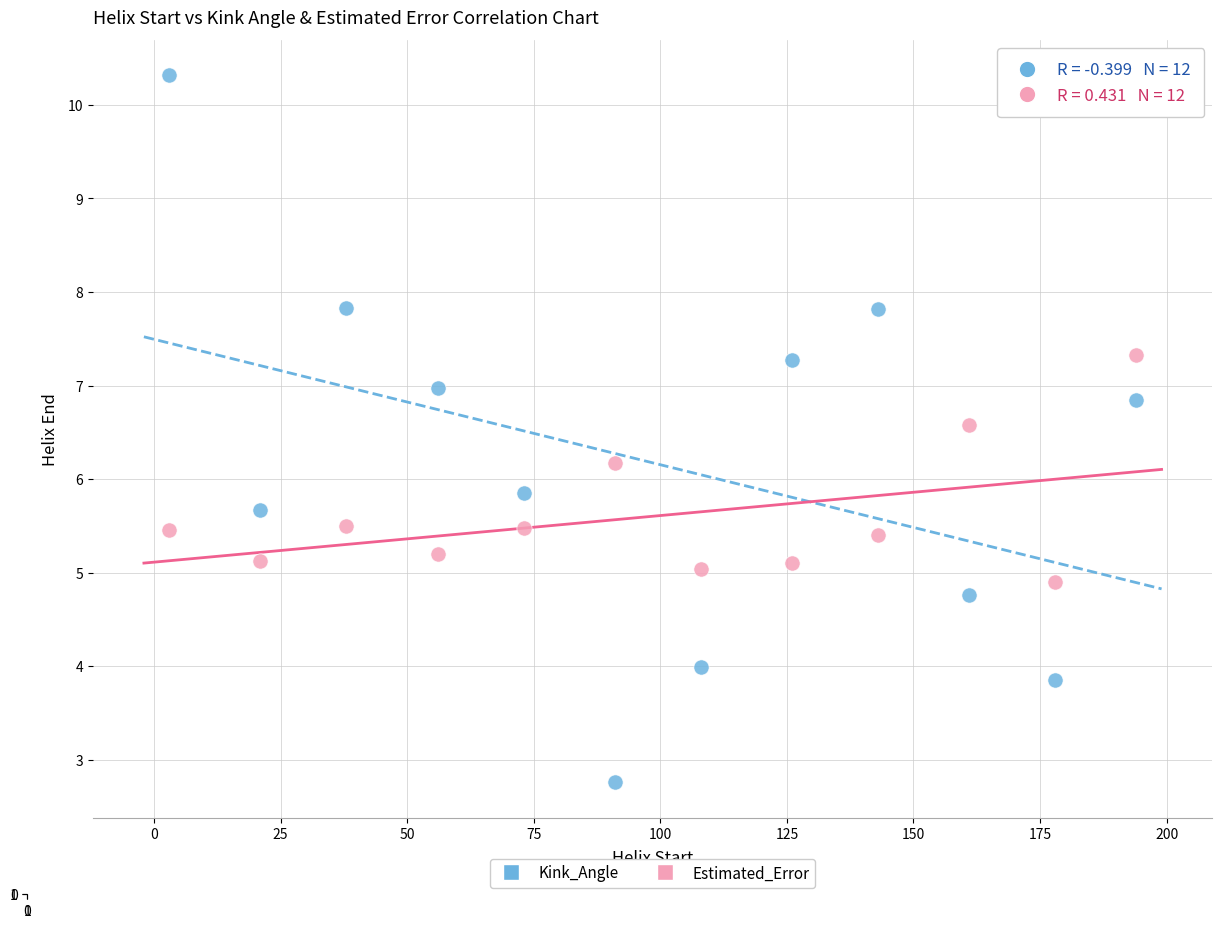

What are all the series names shown in the legend?

Kink_Angle, Estimated_Error